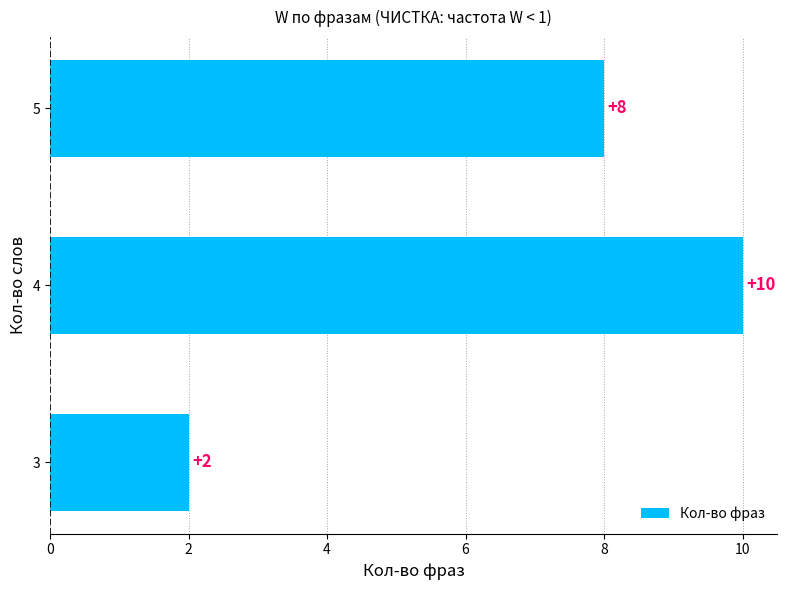

Reading bottom to top, list all the values displayed in this chart.

3=2	4=10	5=8